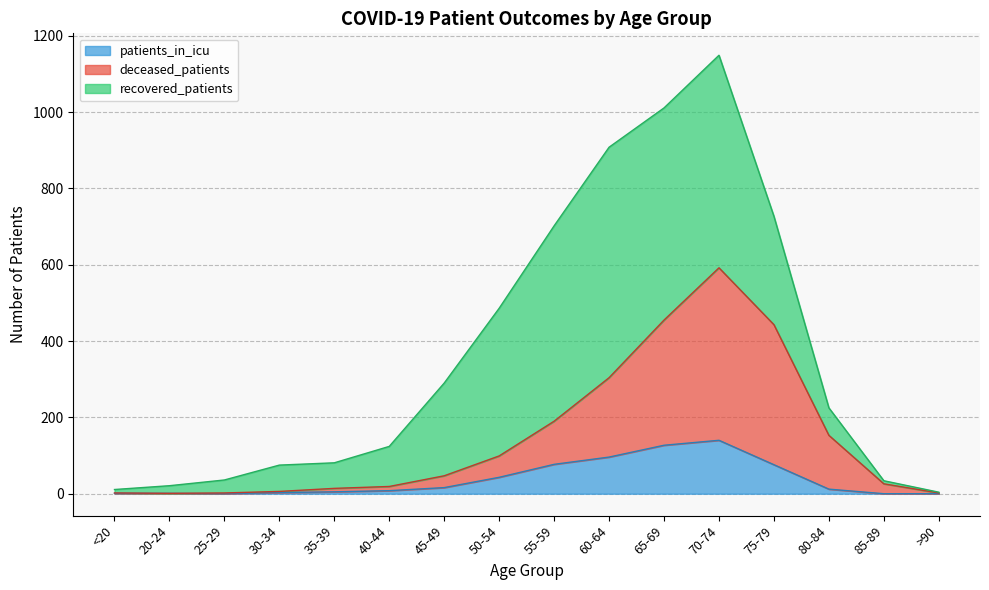

True or false: patients_in_icu and deceased_patients cross at least once.

False